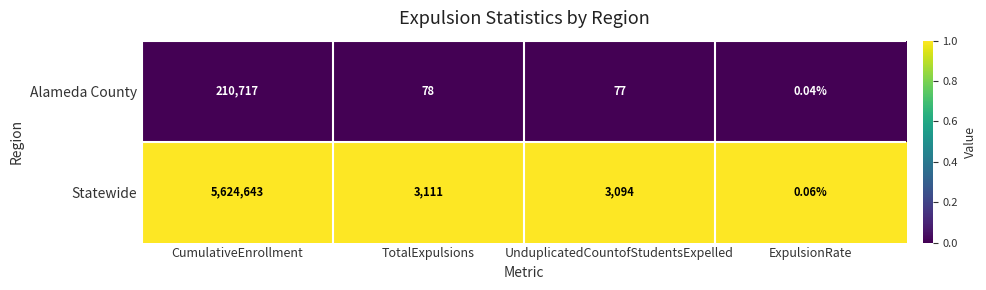

At which label is Statewide closest to 2812321?

TotalExpulsions